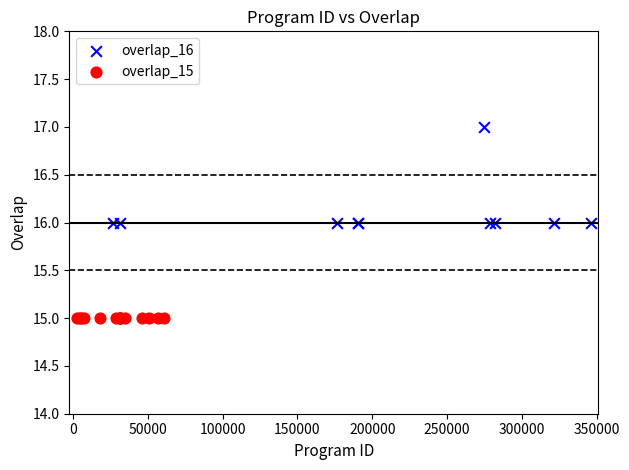

Which series reaches the minimum Y coordinate?

overlap_15